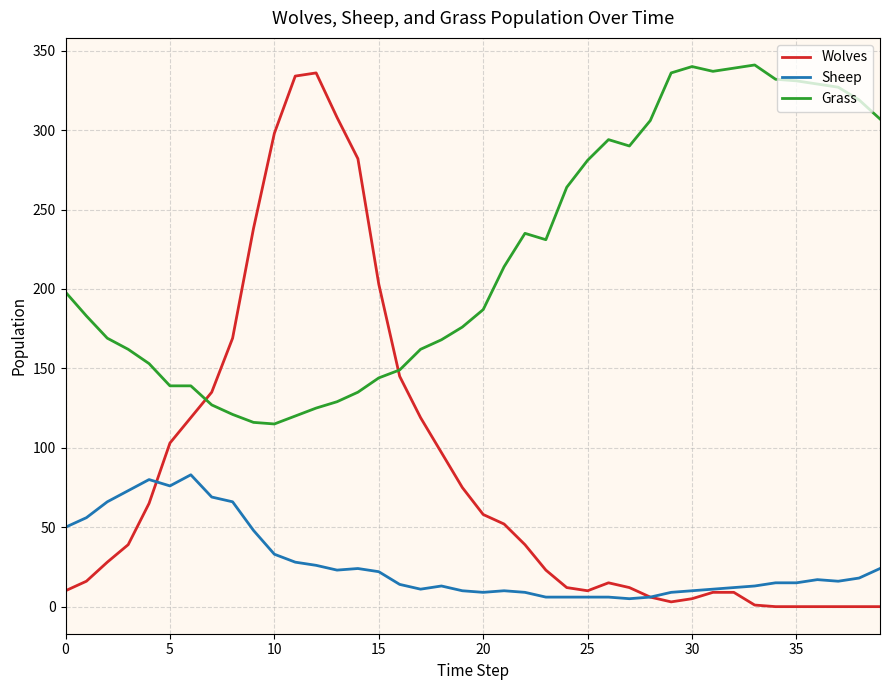

Which series has the largest total across all categories?

Grass